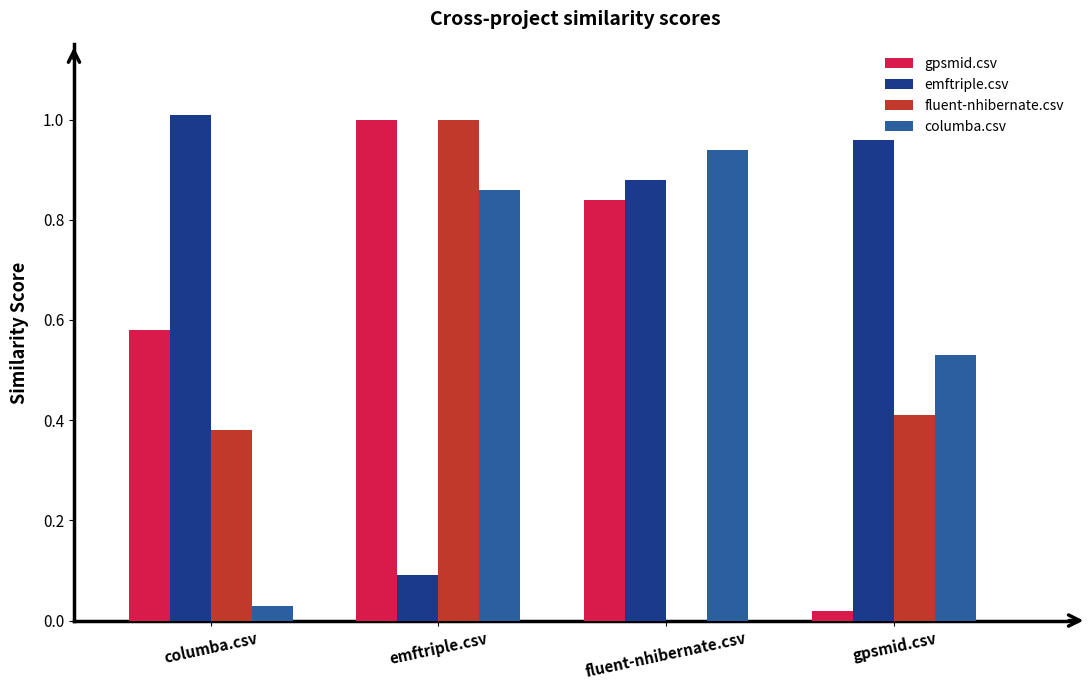

How many groups of bars are there?

4